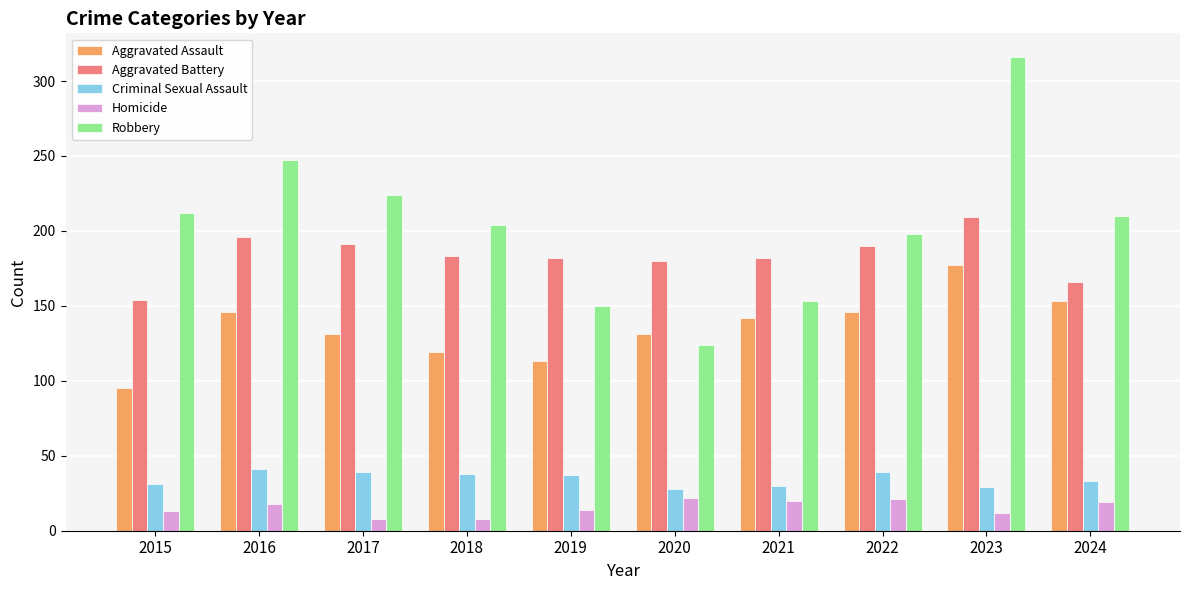

Is it true that Homicide equals 18 at 2016?

True